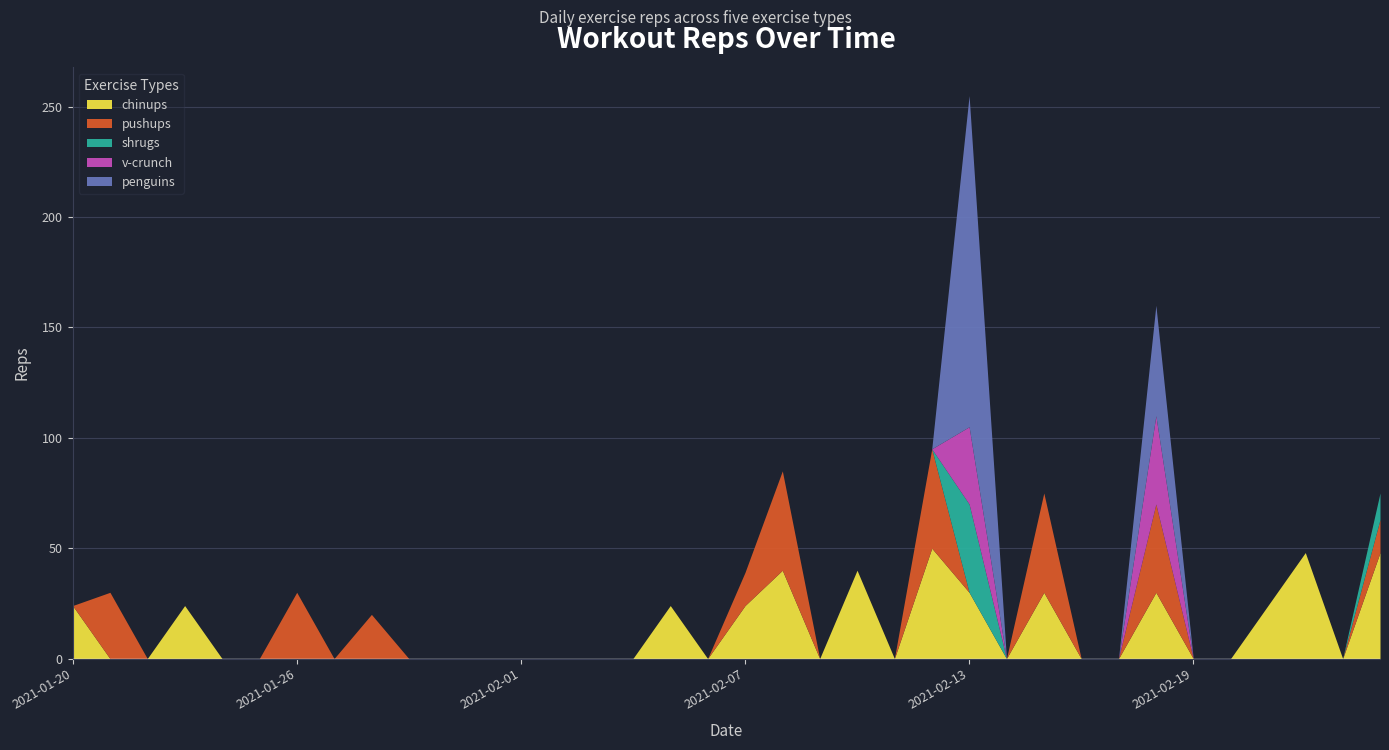

List the labels in order of penguins value, largest first.

2021-02-13, 2021-02-18, 2021-01-20, 2021-01-21, 2021-01-22, 2021-01-23, 2021-01-24, 2021-01-25, 2021-01-26, 2021-01-27, 2021-01-28, 2021-01-29, 2021-01-30, 2021-01-31, 2021-02-01, 2021-02-02, 2021-02-03, 2021-02-04, 2021-02-05, 2021-02-06, 2021-02-07, 2021-02-08, 2021-02-09, 2021-02-10, 2021-02-11, 2021-02-12, 2021-02-14, 2021-02-15, 2021-02-16, 2021-02-17, 2021-02-19, 2021-02-20, 2021-02-21, 2021-02-22, 2021-02-23, 2021-02-24